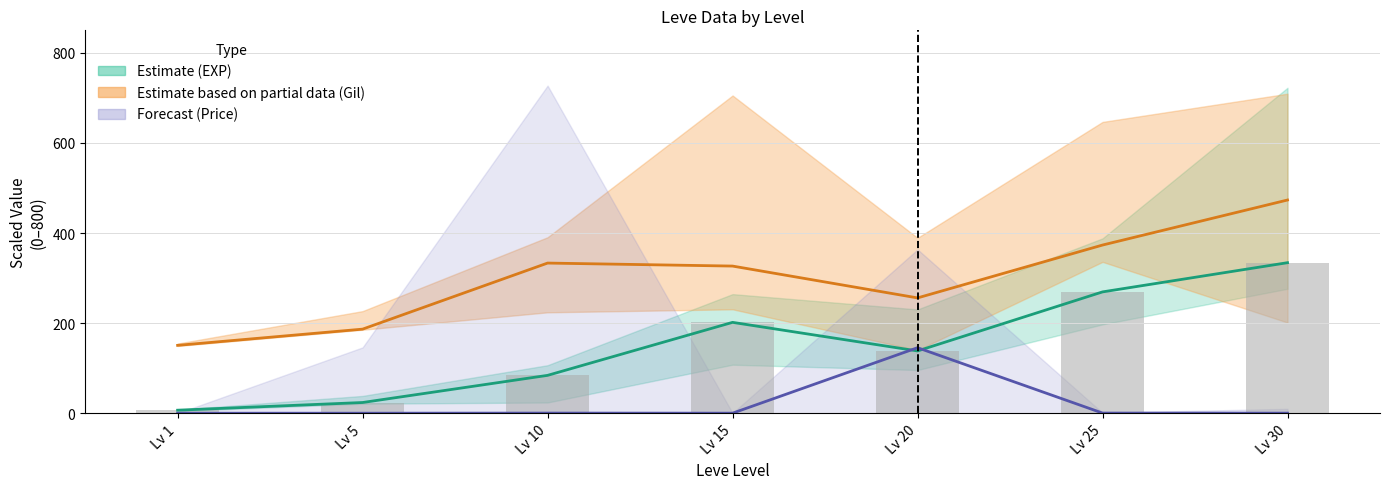

What is the difference between the maximum and minimum values in the Leve EXP (bar) series?

327.5